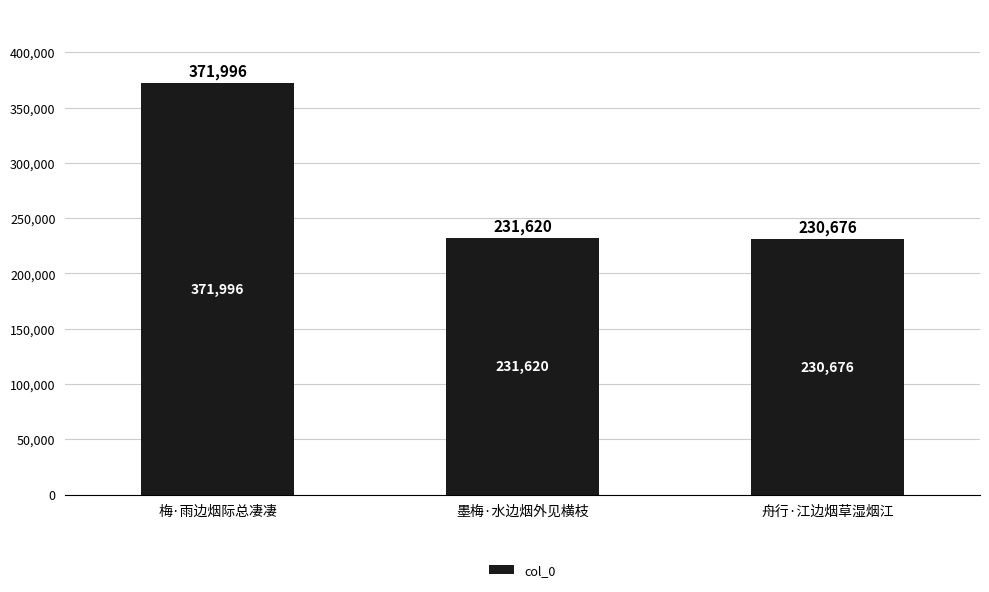

Reading left to right, what are all the values shown in this chart?

梅·雨边烟际总凄凄=371996	墨梅·水边烟外见横枝=231620	舟行·江边烟草湿烟江=230676